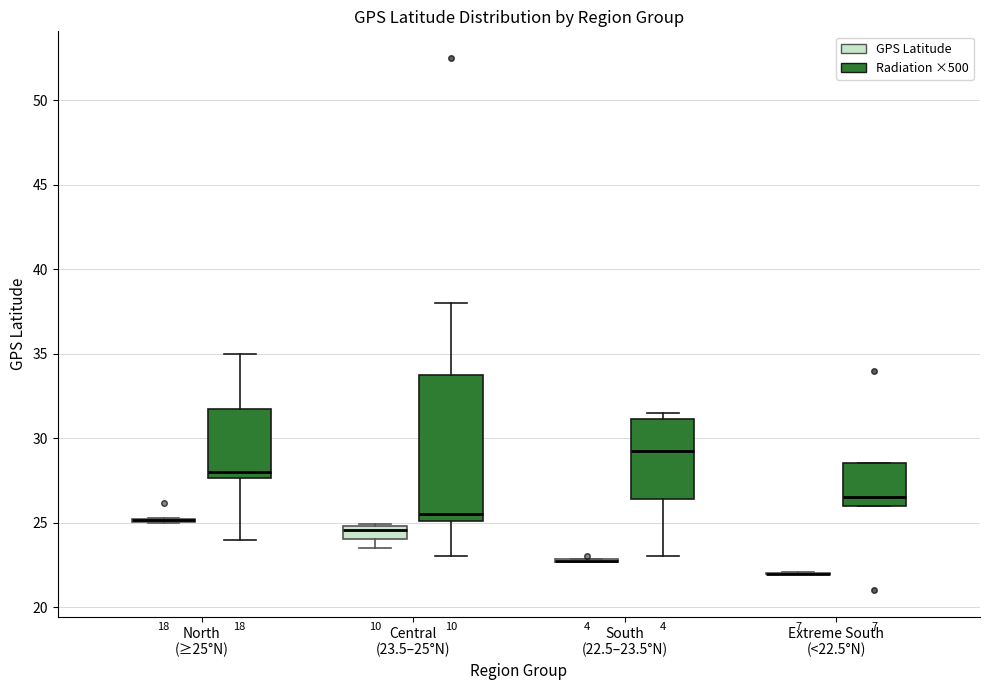

Which box is the tallest, from its lower edge to its upper edge?

Central (23.5–25°N) (Radiation ×500)